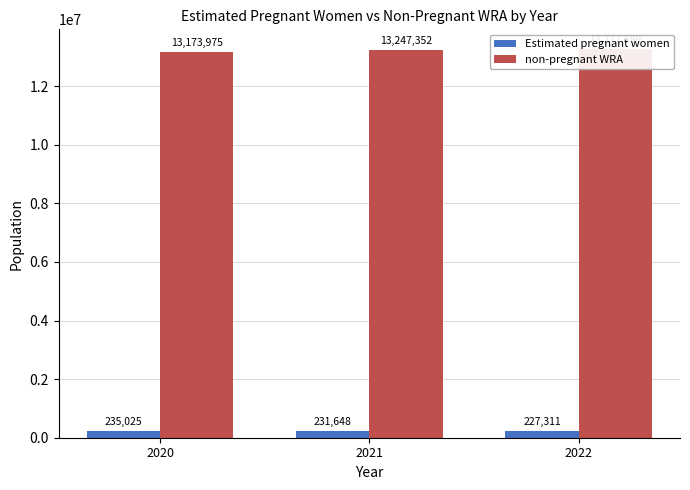

What is the difference between the Estimated pregnant women values at 2021 and 2020?

3376.6